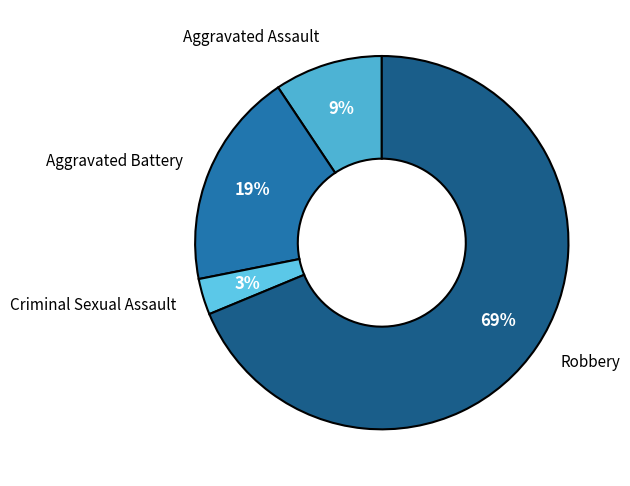

Which category has the smallest portion of the pie?

Criminal Sexual Assault